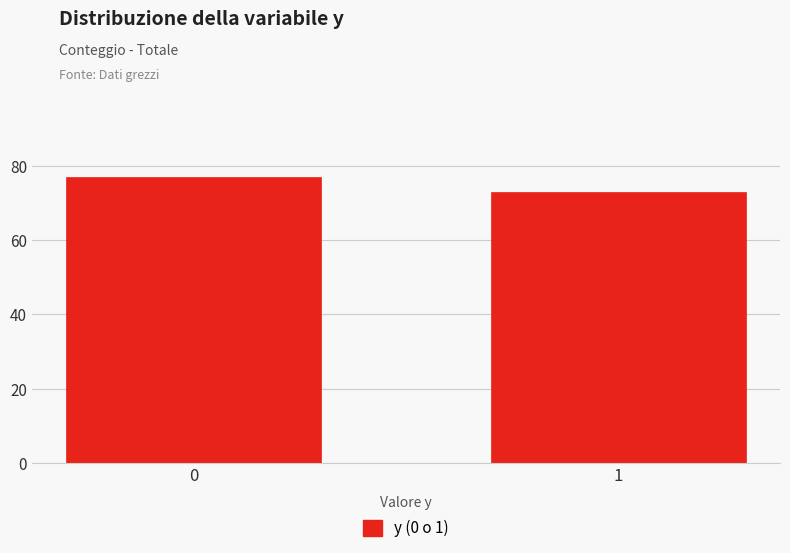

Reading left to right, what are all the values shown in this chart?

77	73